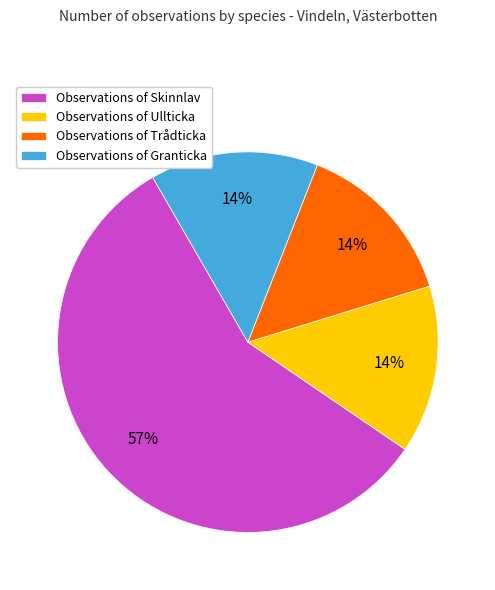

To the nearest percent, what is the difference between the Observations of Trådticka and Observations of Skinnlav slice percentages?

43%